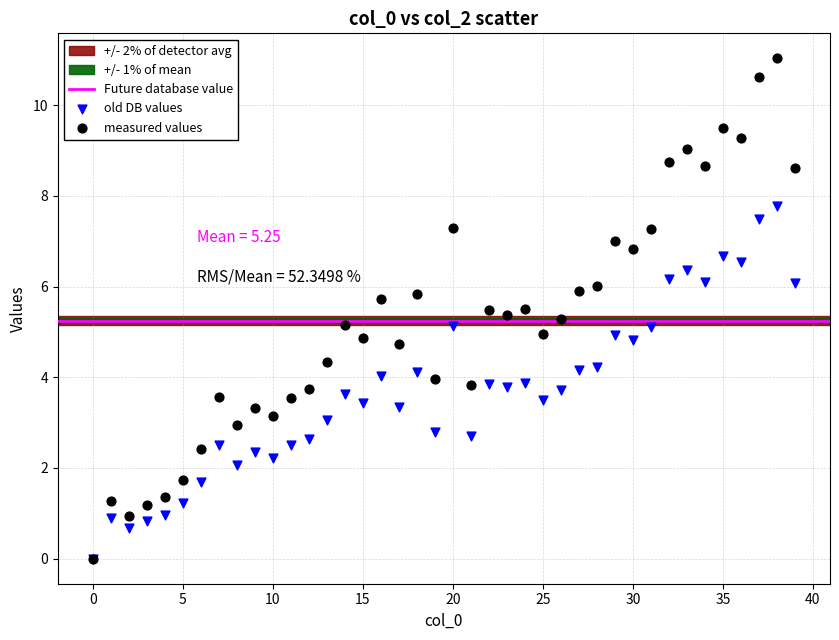

Which series has the widest spread of Y values?

measured values